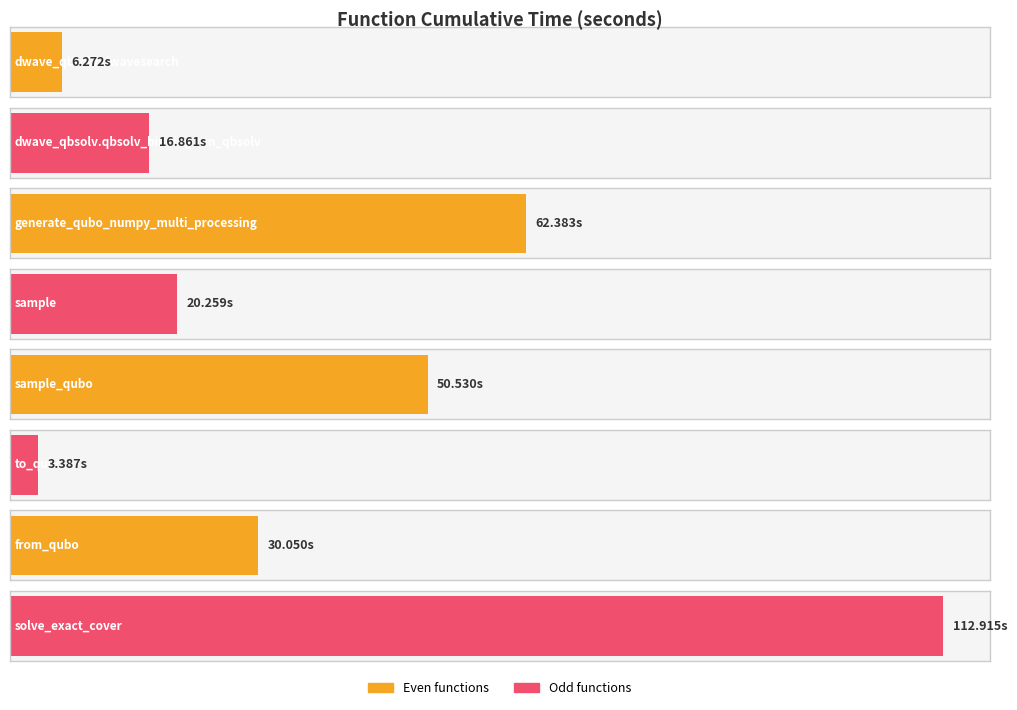

At which label does the data first exceed 30?

generate_qubo_numpy_multi_processing